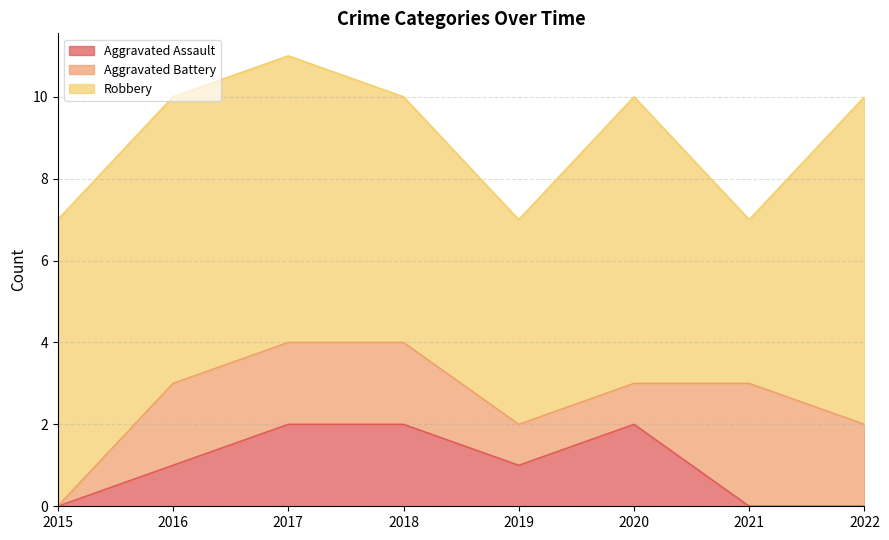

How many values in Aggravated Battery are above zero?

7